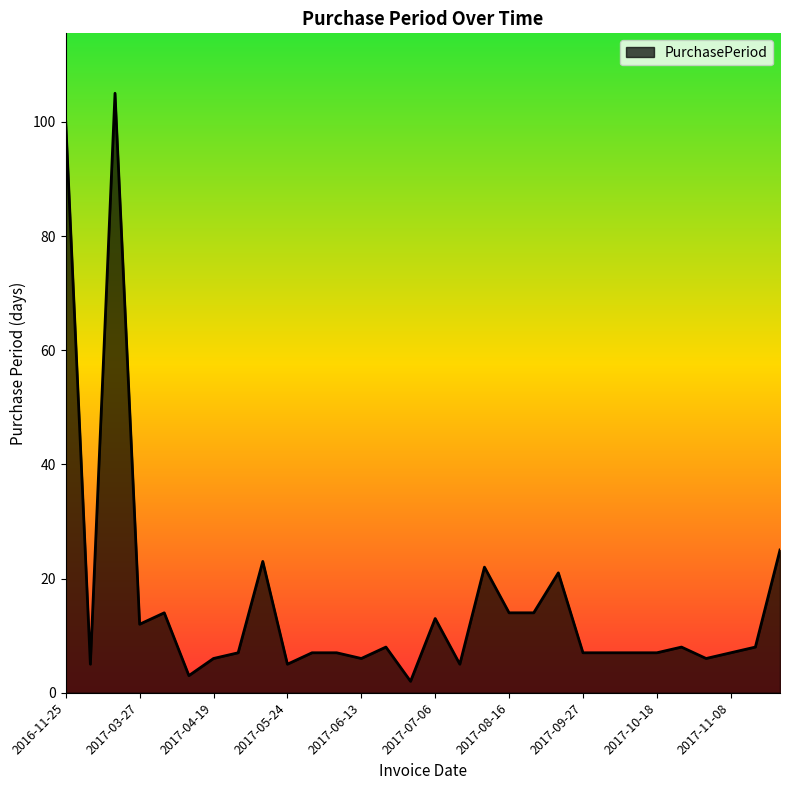

What is the greatest value displayed?

105